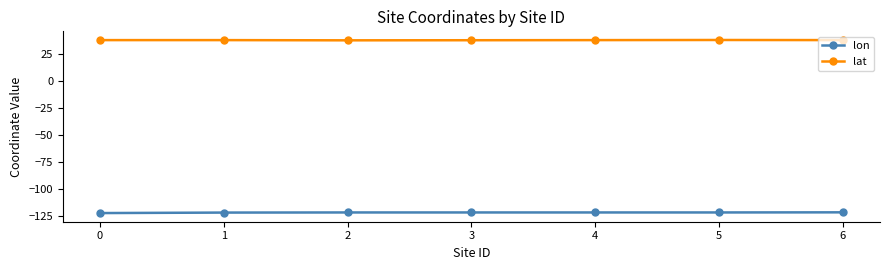

True or false: lon and lat cross at least once.

False